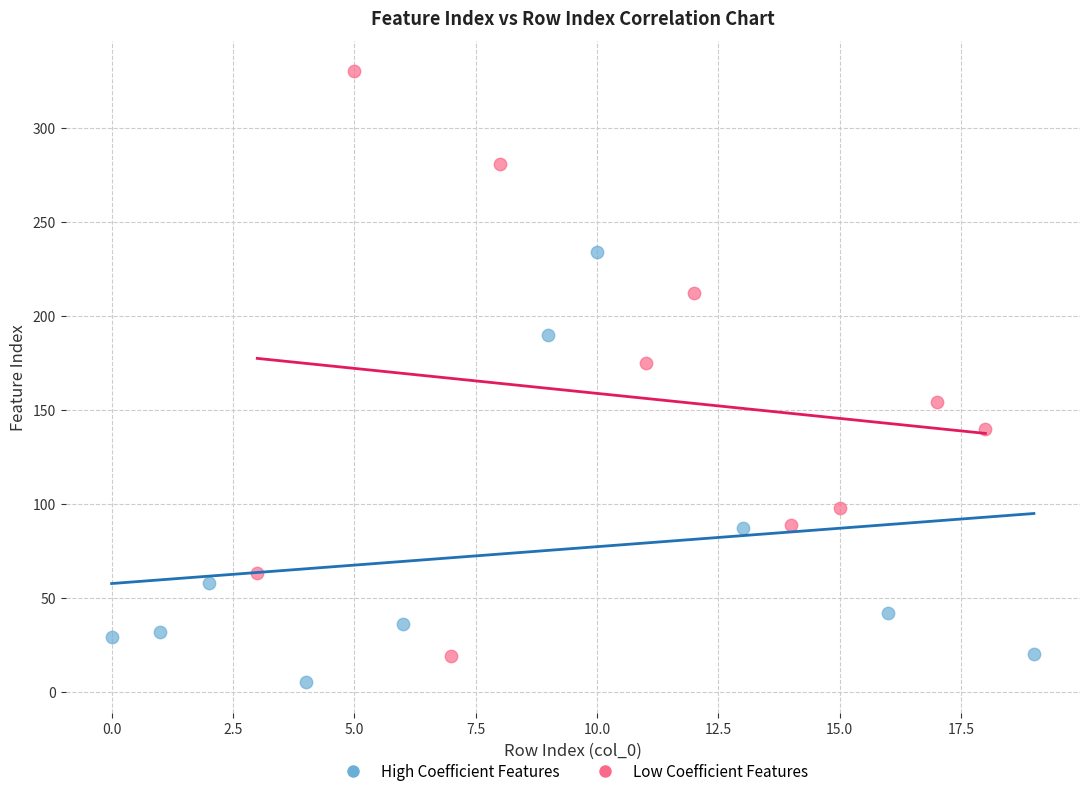

Which series has the widest spread of Y values?

Low Coefficient Features